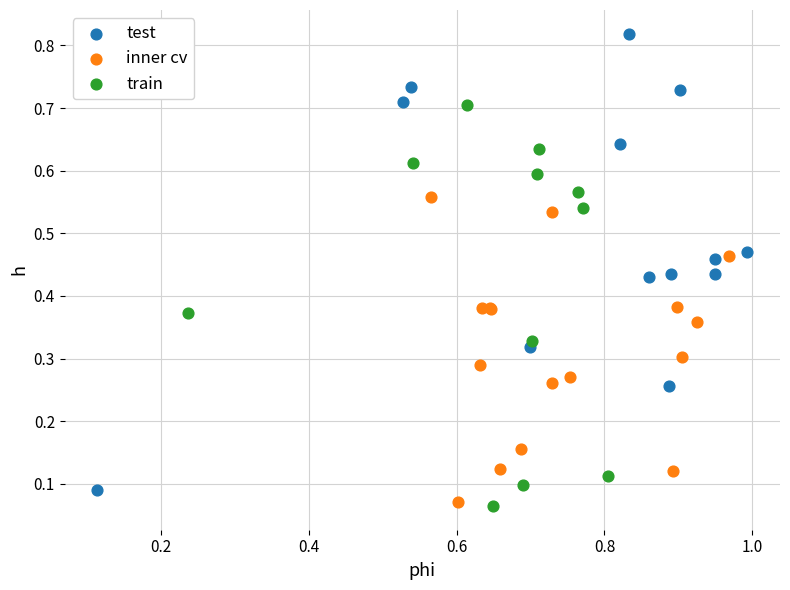

Which series contains the highest Y value?

test